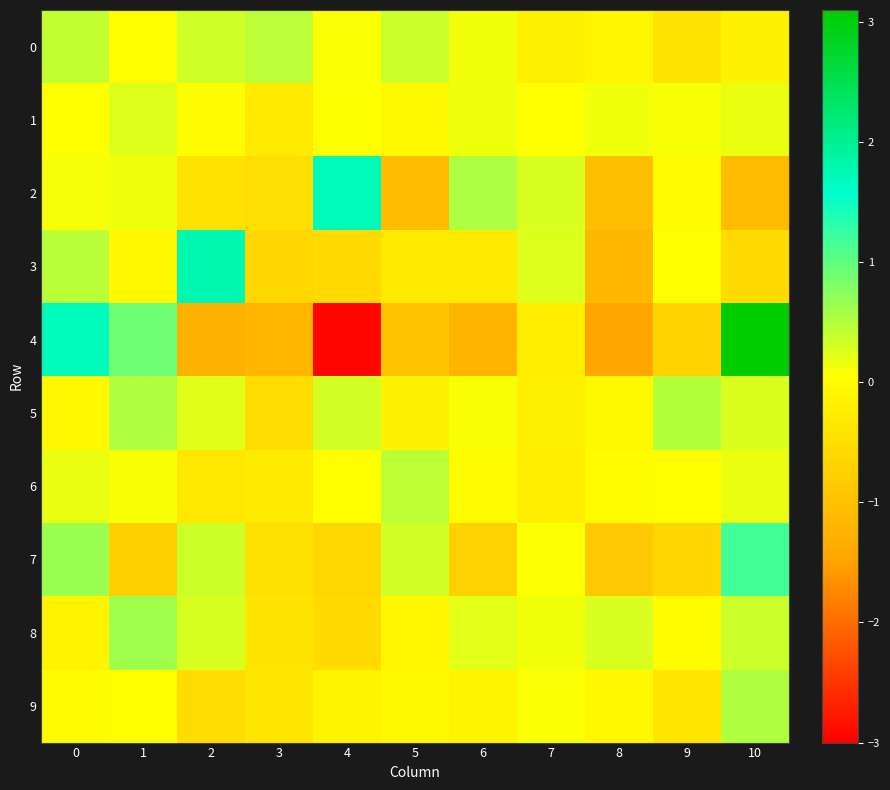

Between 10 and 4, which is larger?

4